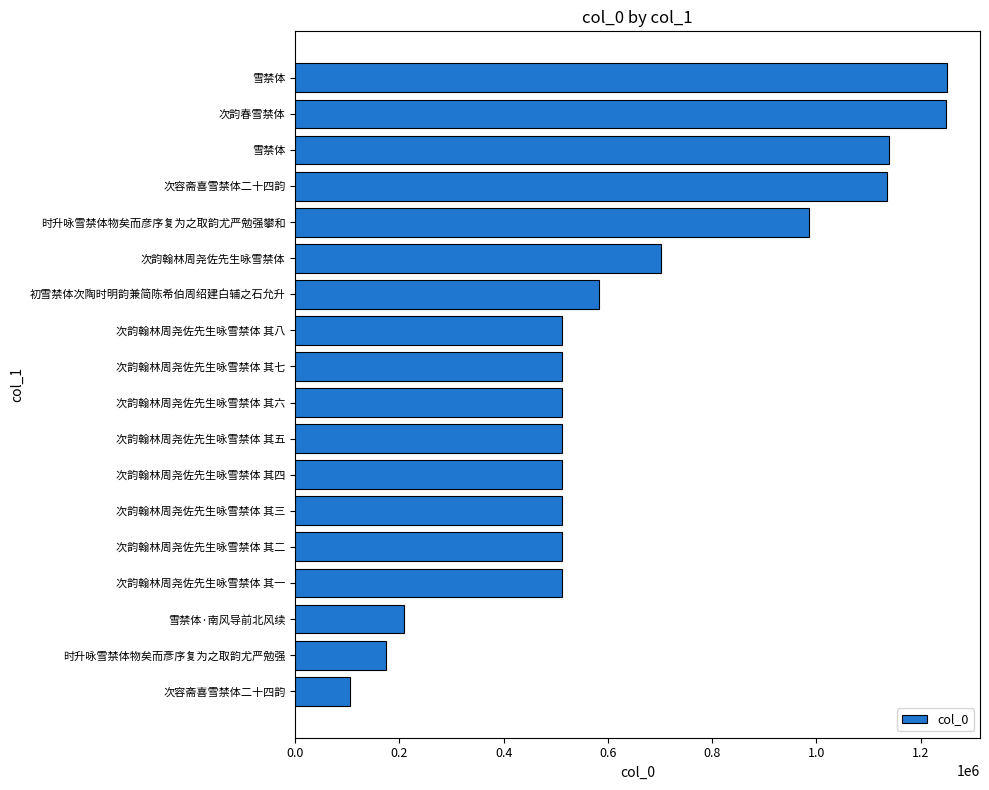

Are the bars horizontal?

Yes